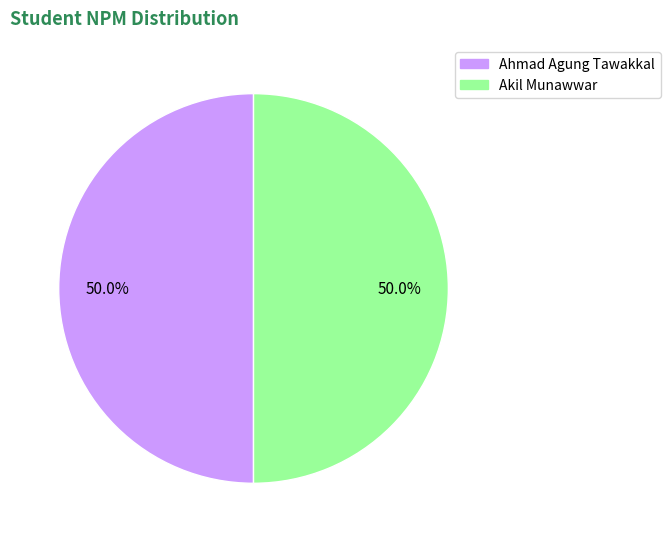

Count the number of slices in the pie.

2